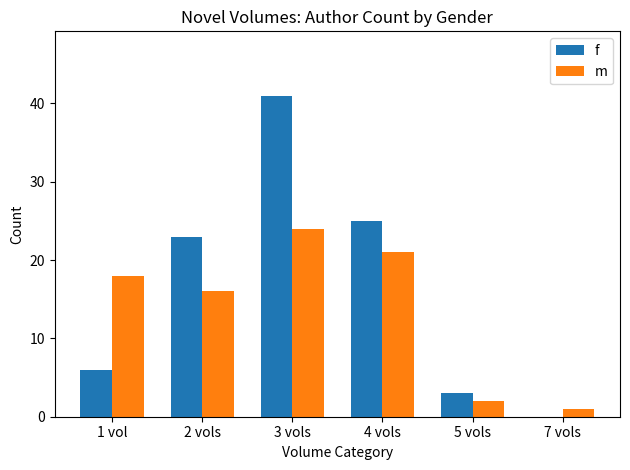

Which series has the largest range (max minus min)?

f